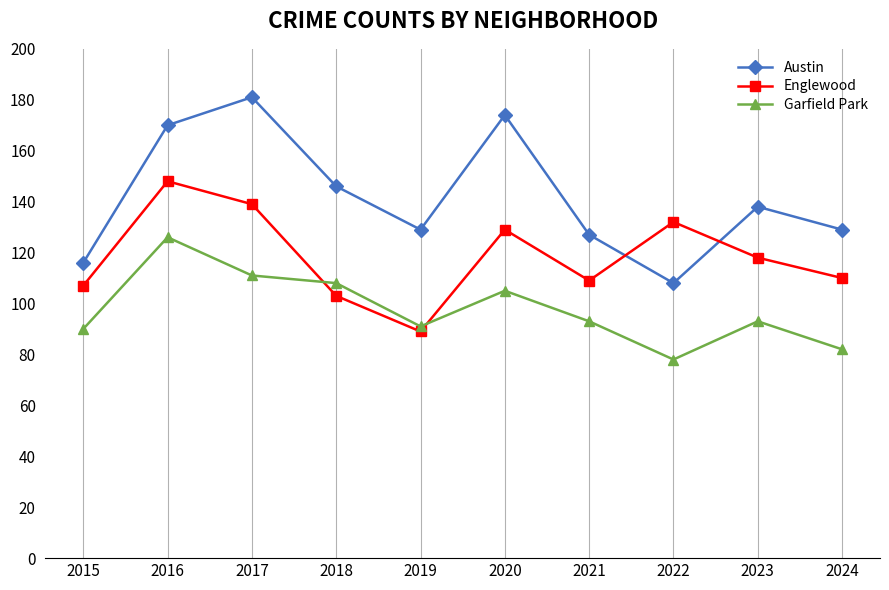

Is it true that Austin equals 129 at 2024?

True